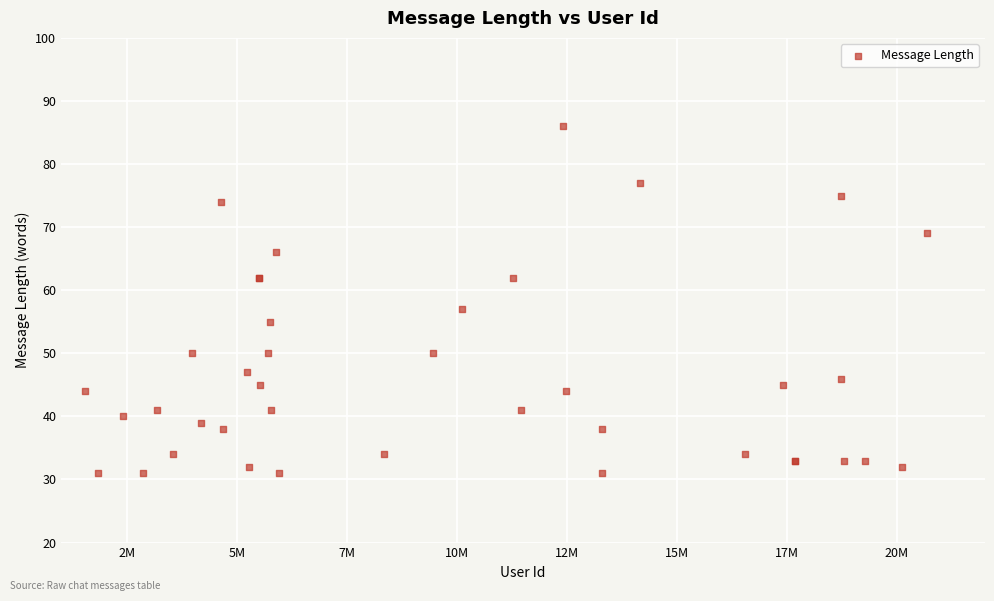

What Y value in the scatter plot is closest to 58?

57